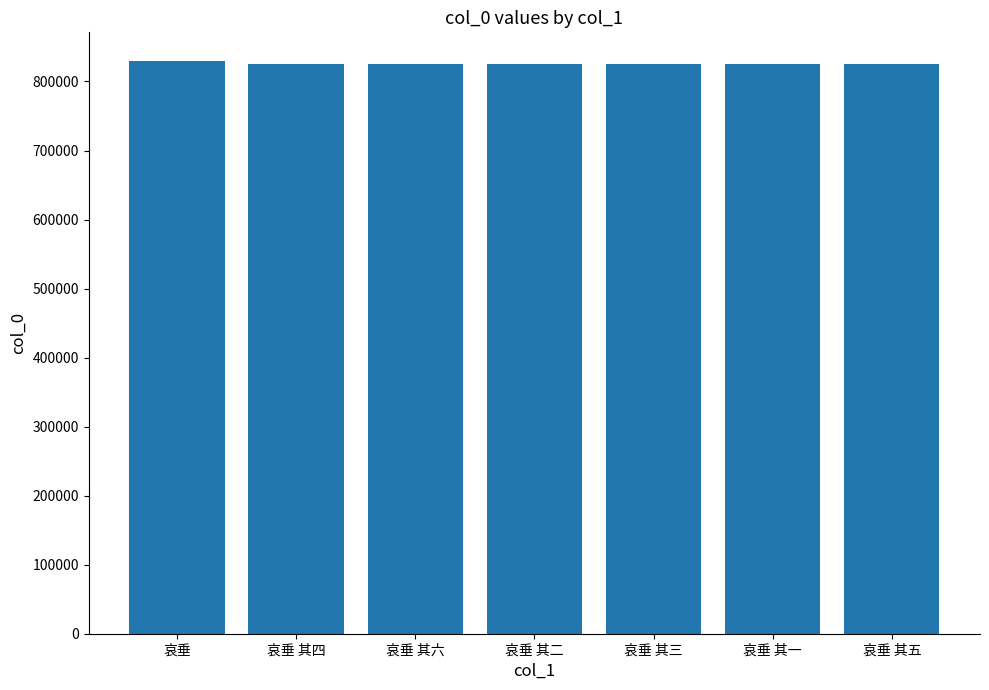

What is the greatest value displayed?

829719